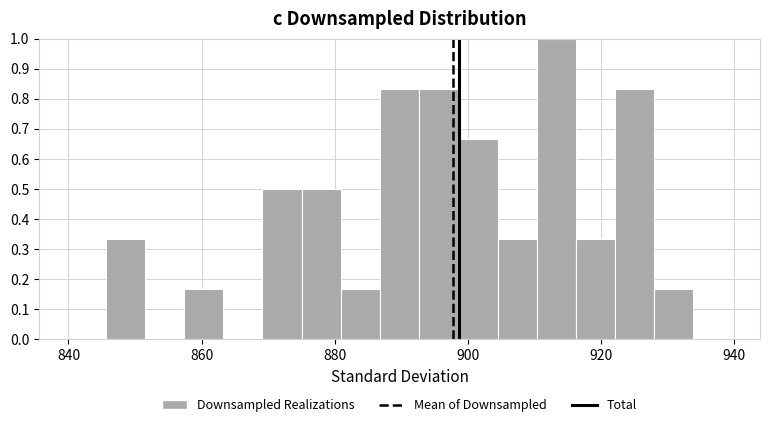

Around what value on the x-axis is the tallest bar? Give the approximate position of its centre, as read against the axis.

914